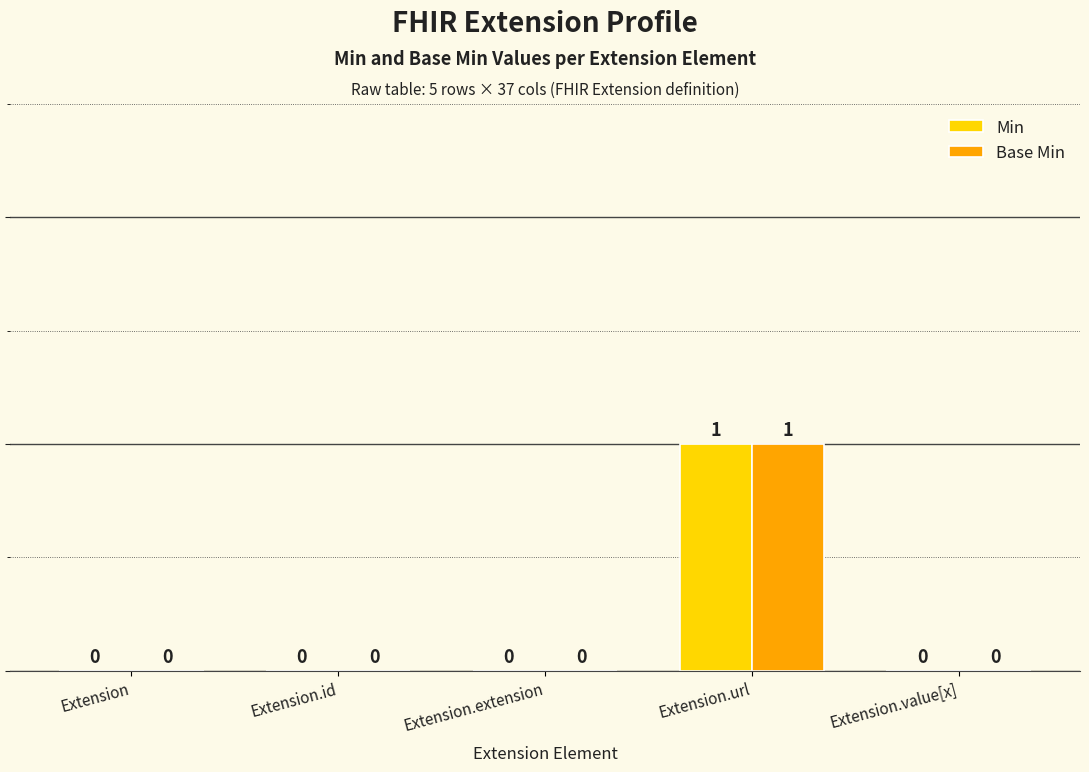

Does the chart contain stacked bars?

No